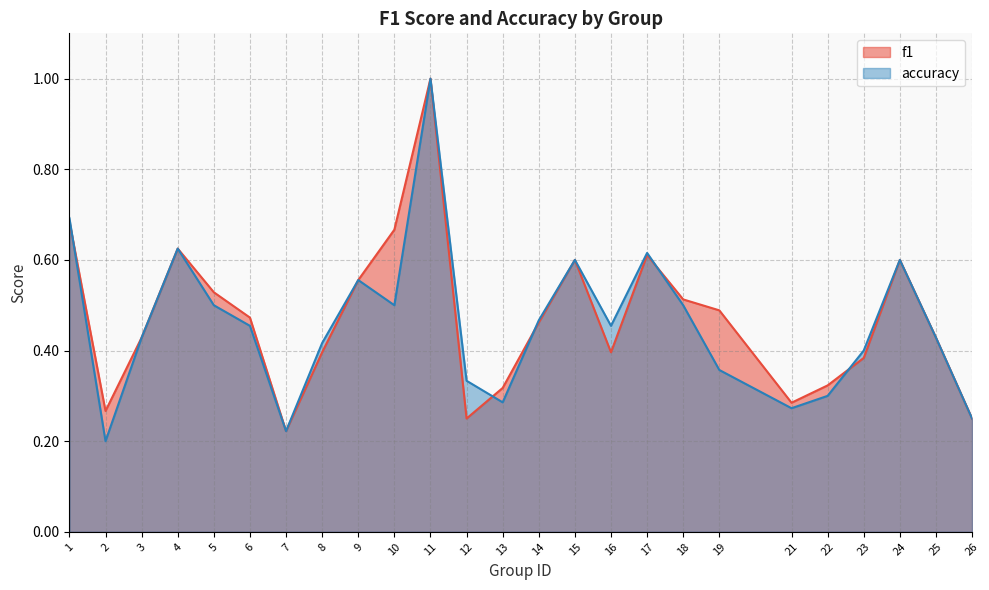

The accuracy series shows 0.4 at 25. True or false?

True